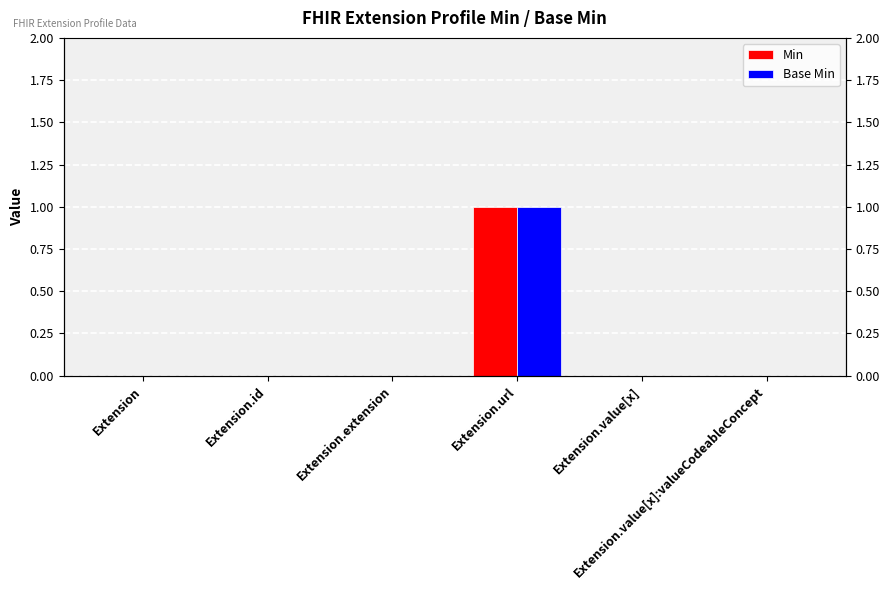

Between Extension and Extension.value[x]:valueCodeableConcept, which series saw the biggest shift?

Min